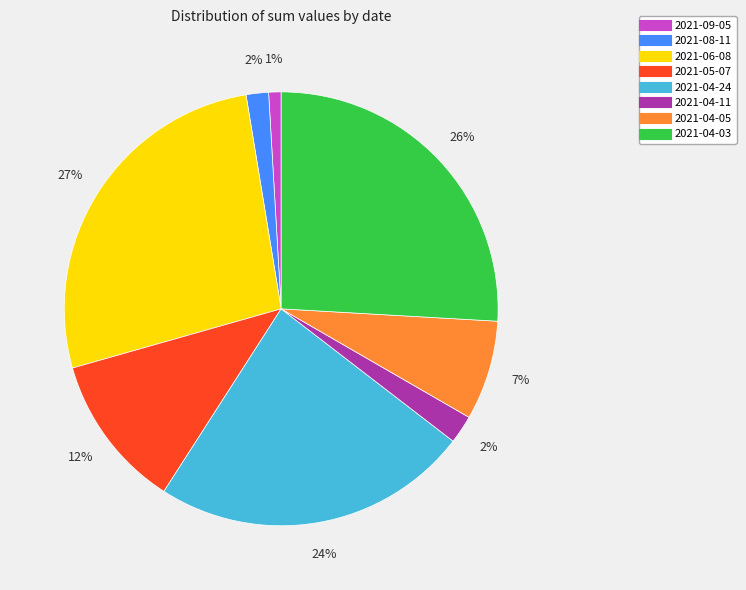

What percentage is the 2021-04-11 slice, to the nearest percent?

2%